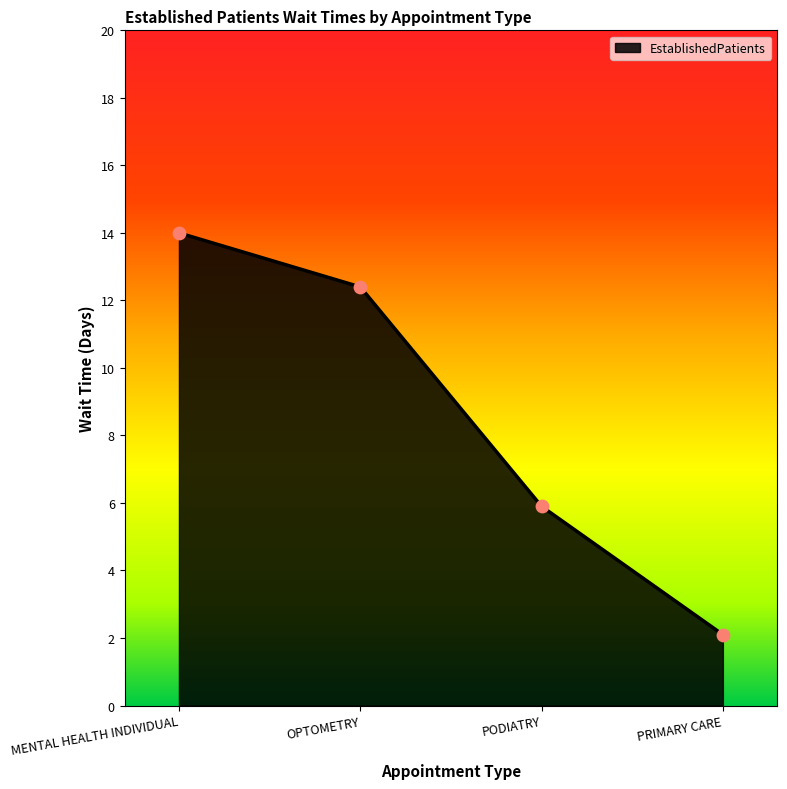

Which has a higher value, OPTOMETRY or MENTAL HEALTH INDIVIDUAL?

MENTAL HEALTH INDIVIDUAL